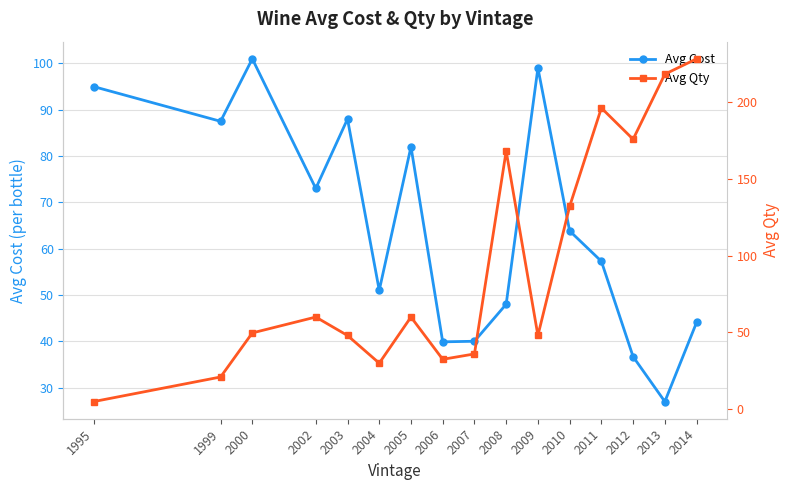

How many interior local valleys does the Avg Cost series have?

5